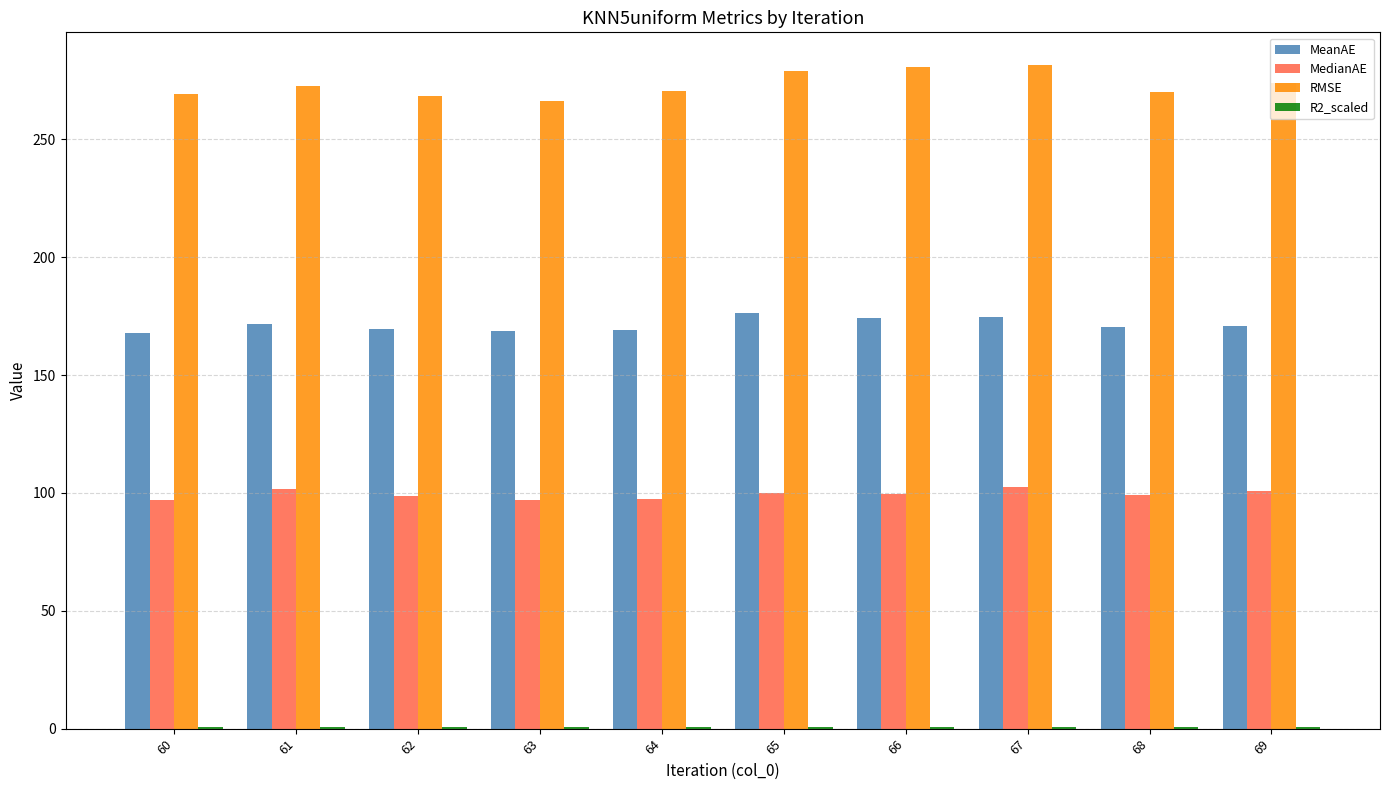

Which series has the largest total across all categories?

RMSE